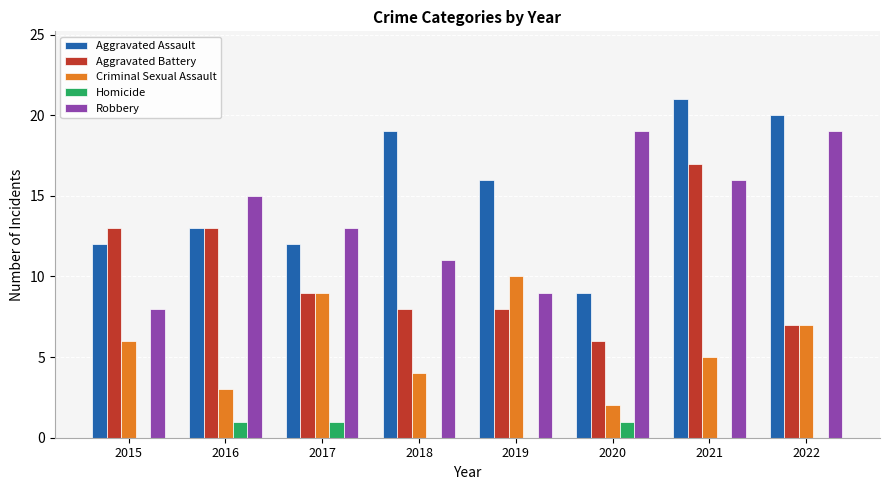

What is the average value of the Criminal Sexual Assault series?

6